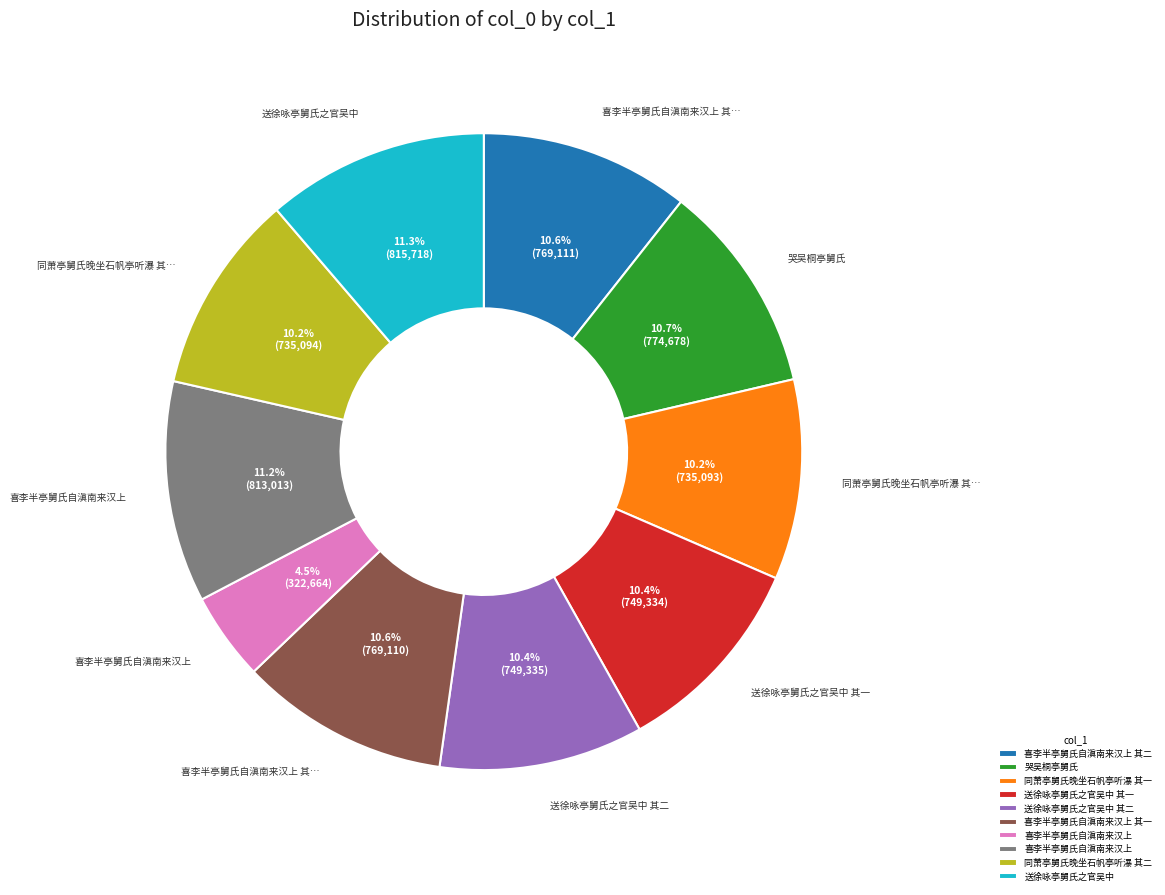

To the nearest percent, what is the average slice percentage?

10%